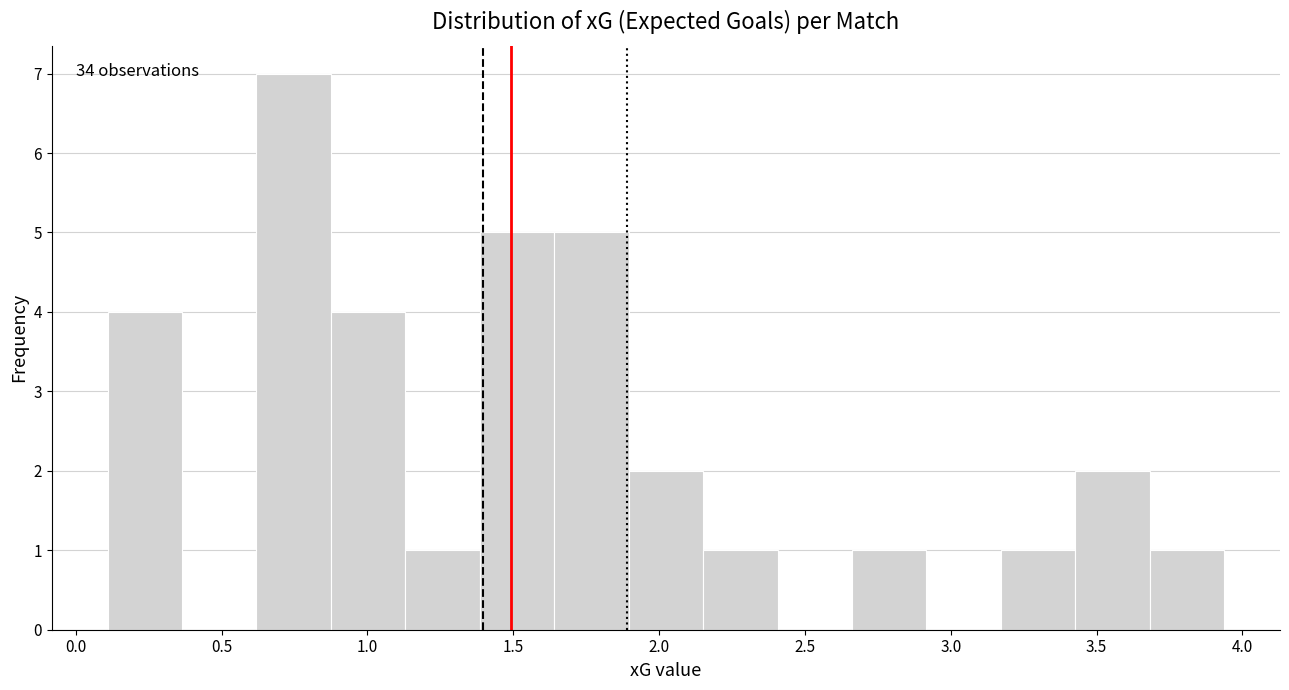

Over which range of the x-axis is the bar tallest?

0.60 to 0.85